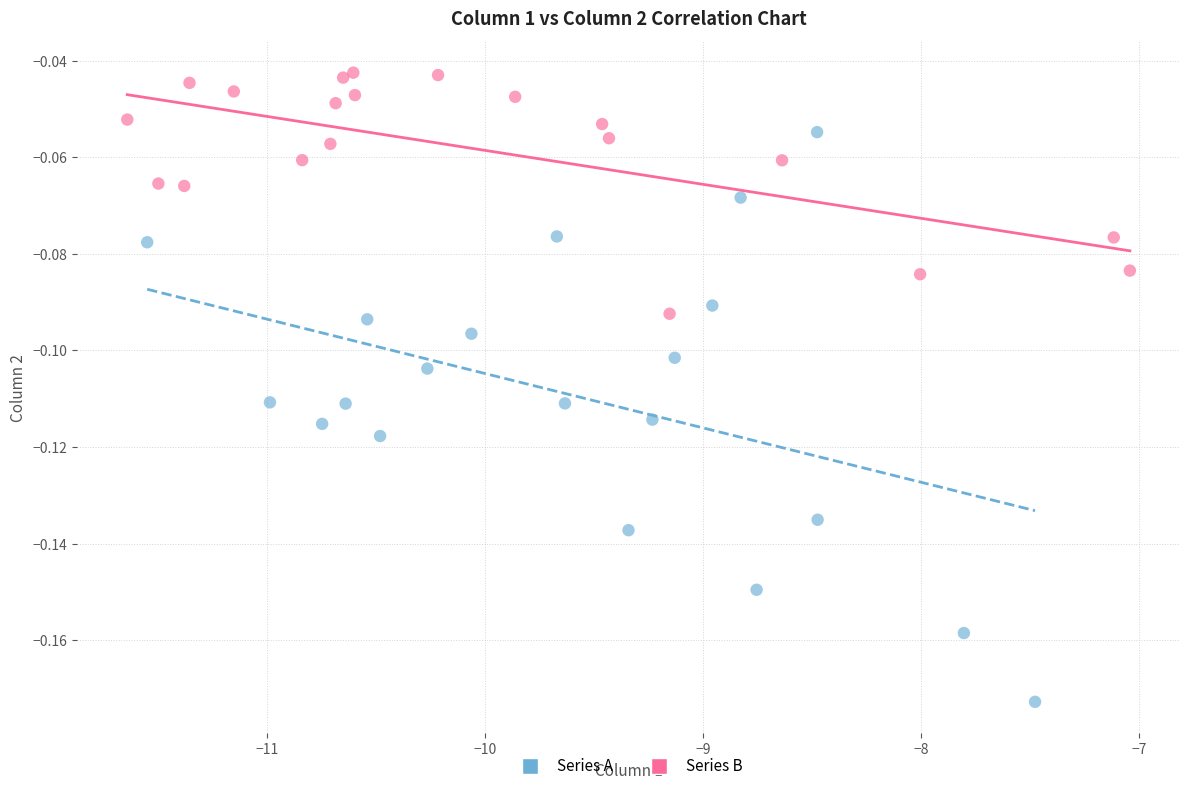

What are all the series names shown in the legend?

Series A, Series B